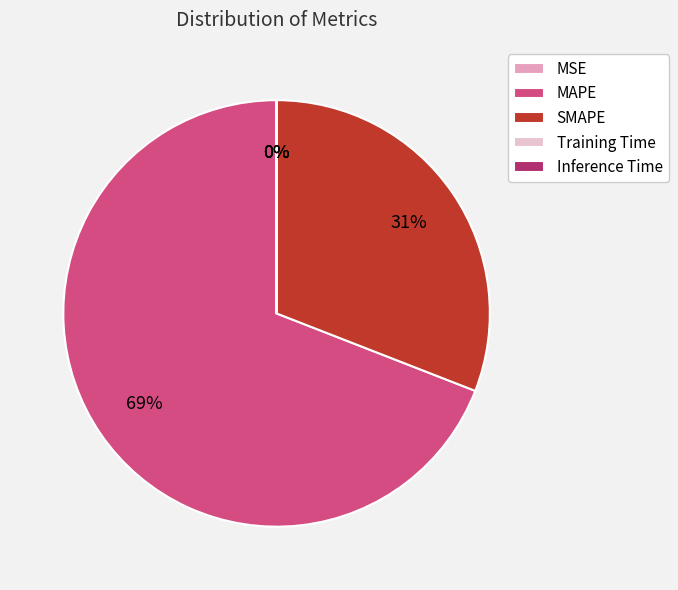

Does MAPE represent more than half of the total?

Yes